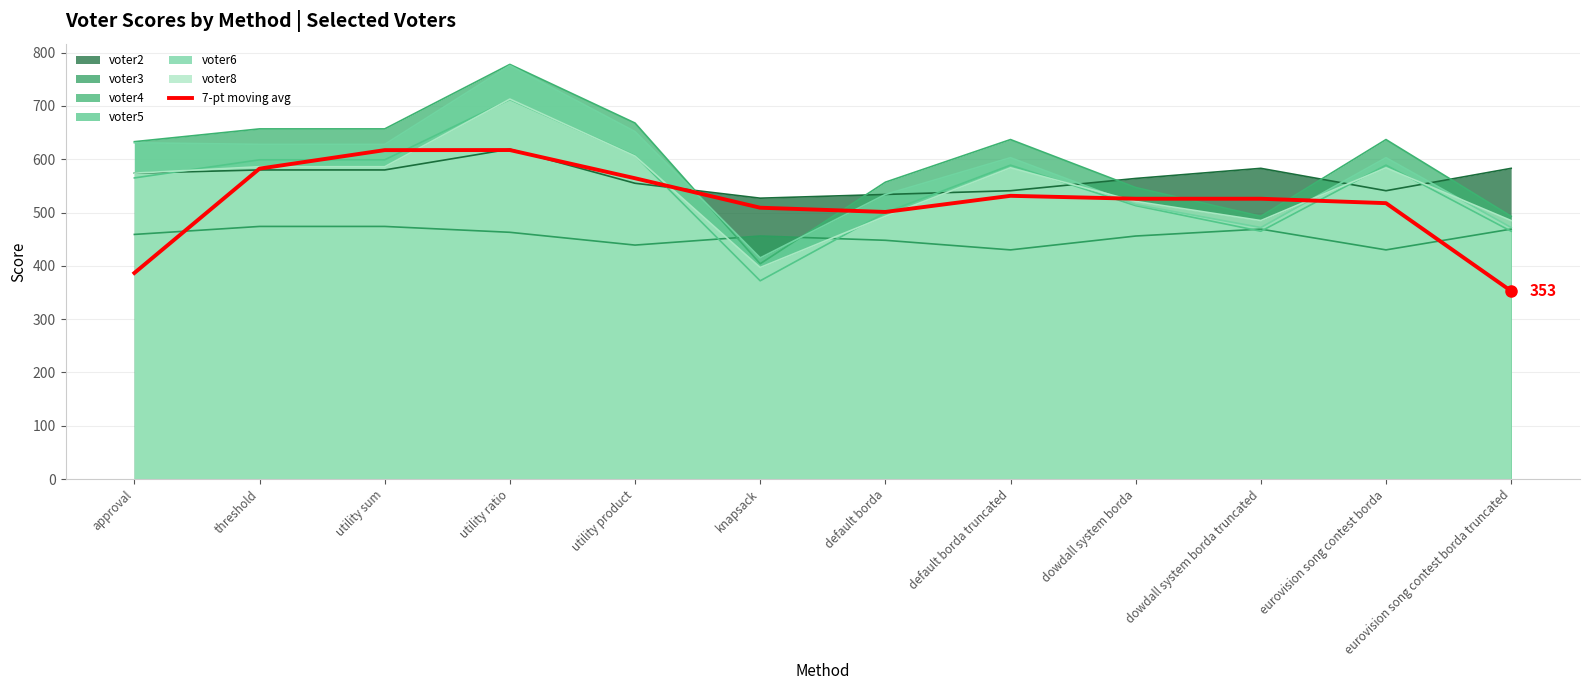

How many lines are shown in the chart?

7